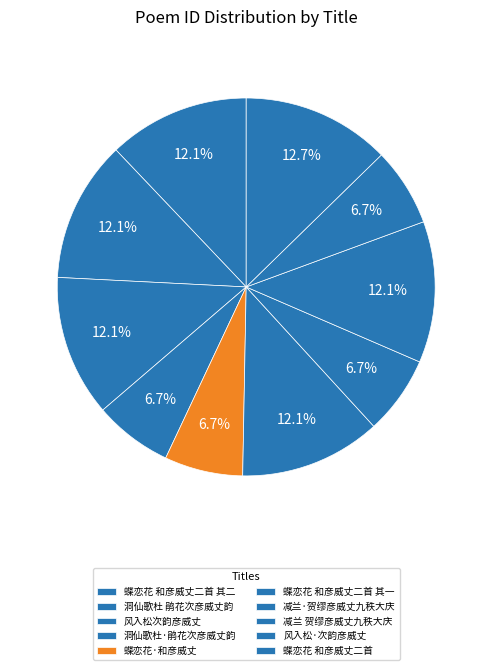

What is the largest slice in the pie chart?

蝶恋花 和彦威丈二首